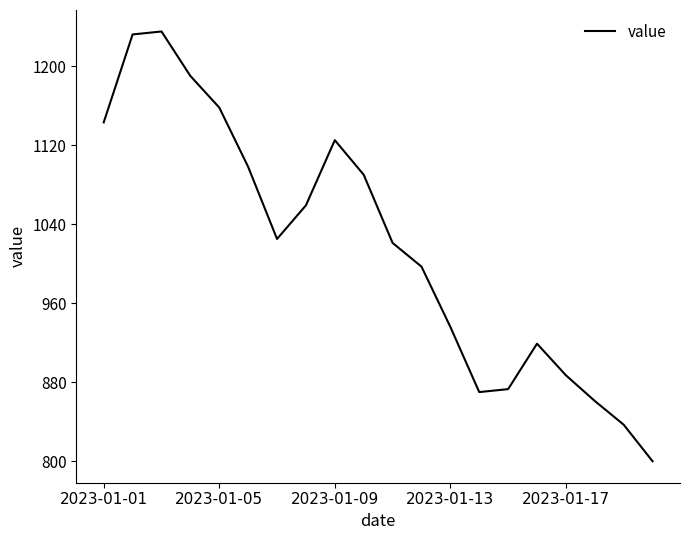

What is the average value?

1018